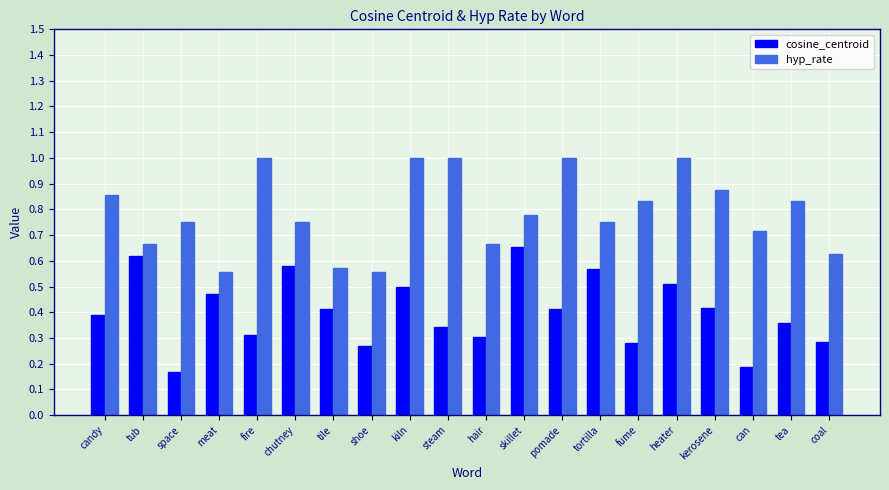

Is the value of cosine_centroid at chutney greater than the value of hyp_rate at fume?

No